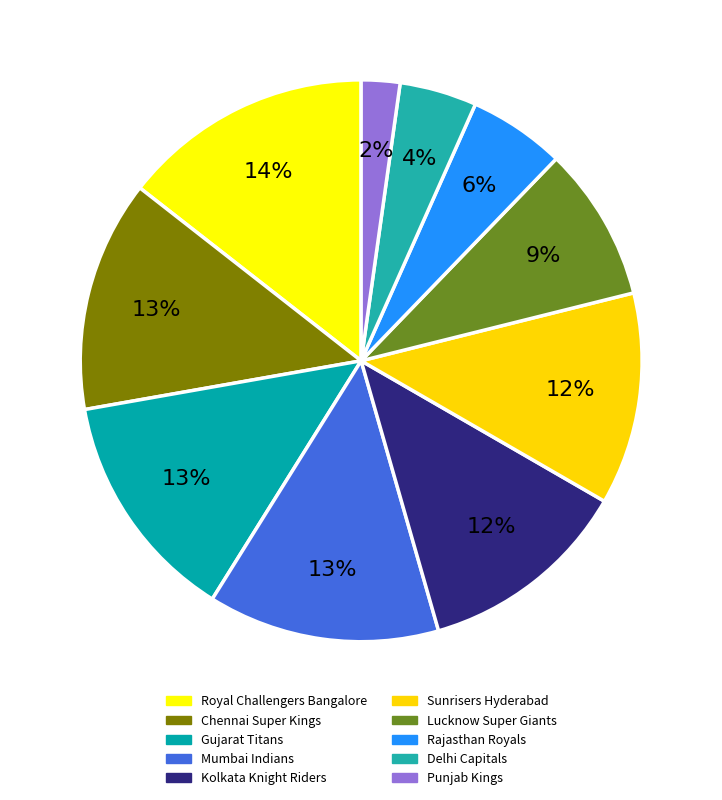

How many slices are in this pie chart?

10